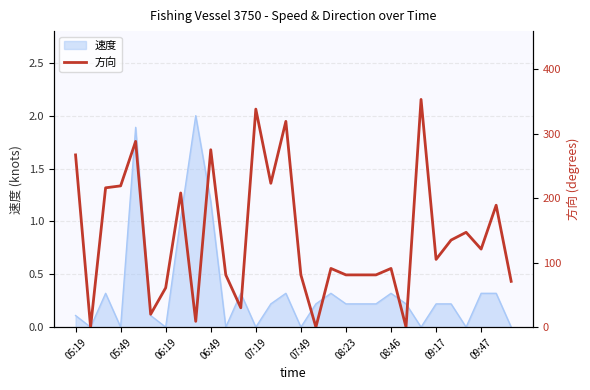

The chart shows a value of 448 at 05:19. True or false?

False